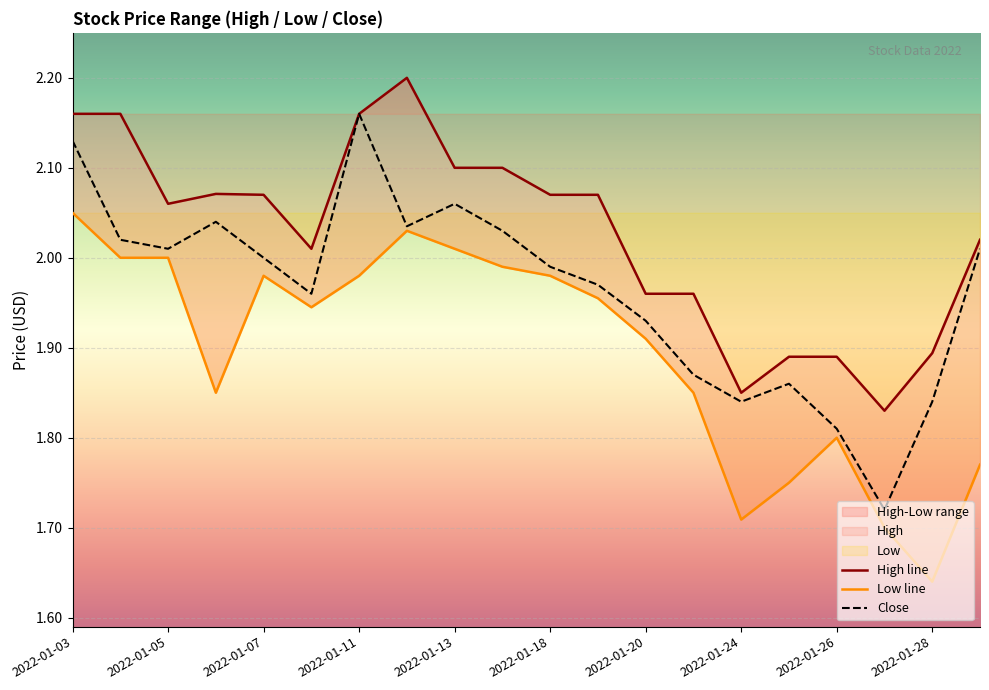

True or false: Close has a value of 3.0 at 2022-01-26.

False